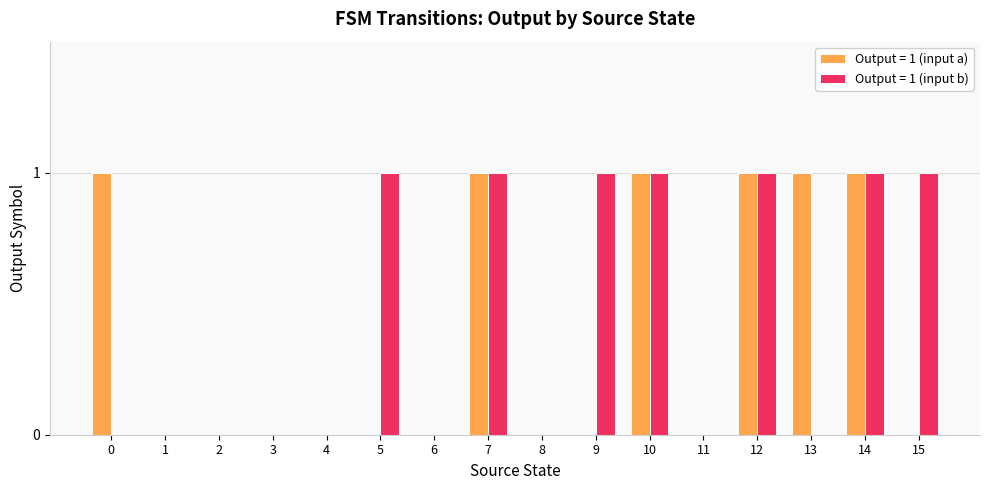

The value of Output = 1 (input a) at 12 is 1. True or false?

True